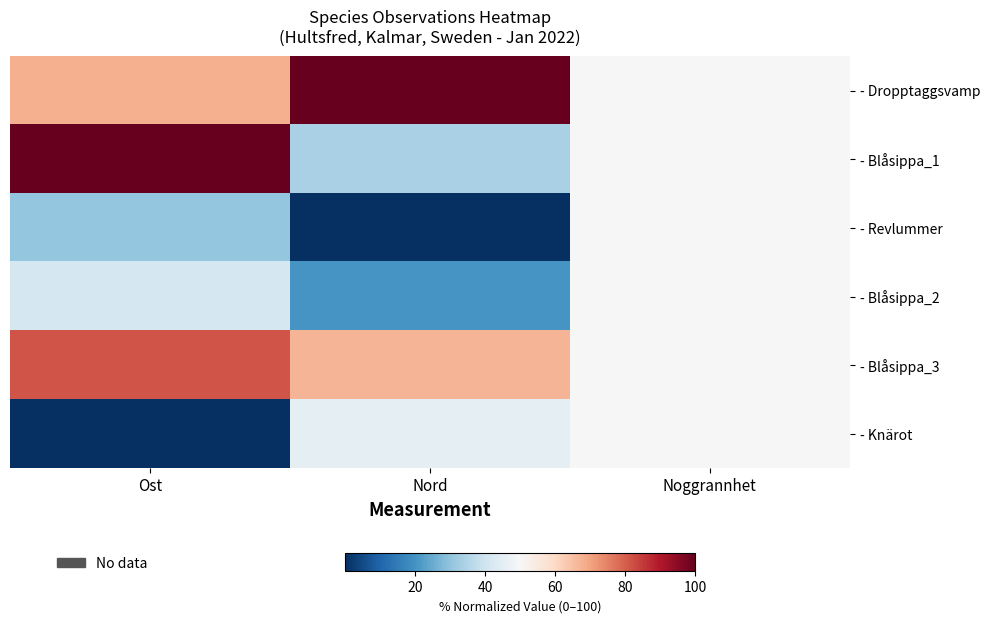

Rank the series by their maximum value, from lowest to highest.

- Revlummer, - Blåsippa_2, - Knärot, - Blåsippa_3, - Dropptaggsvamp, - Blåsippa_1